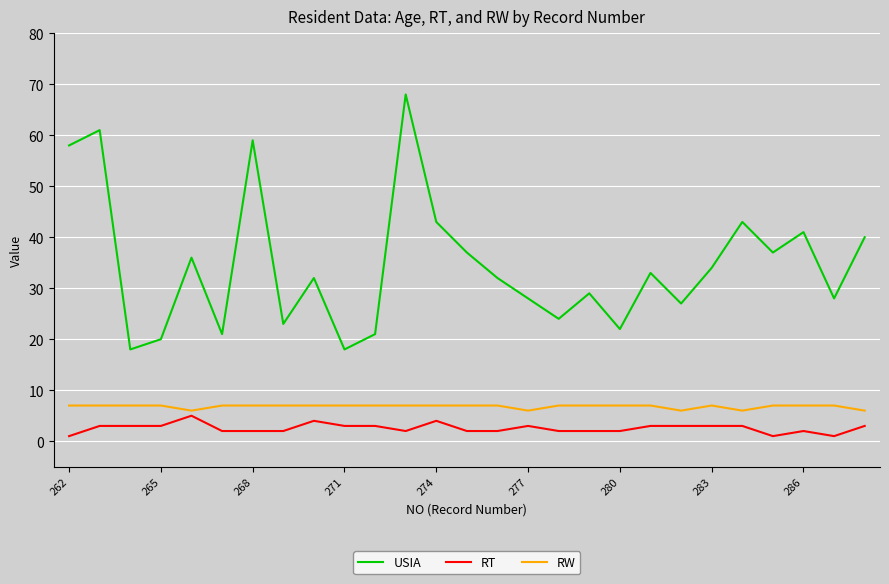

What is the greatest value displayed?

68